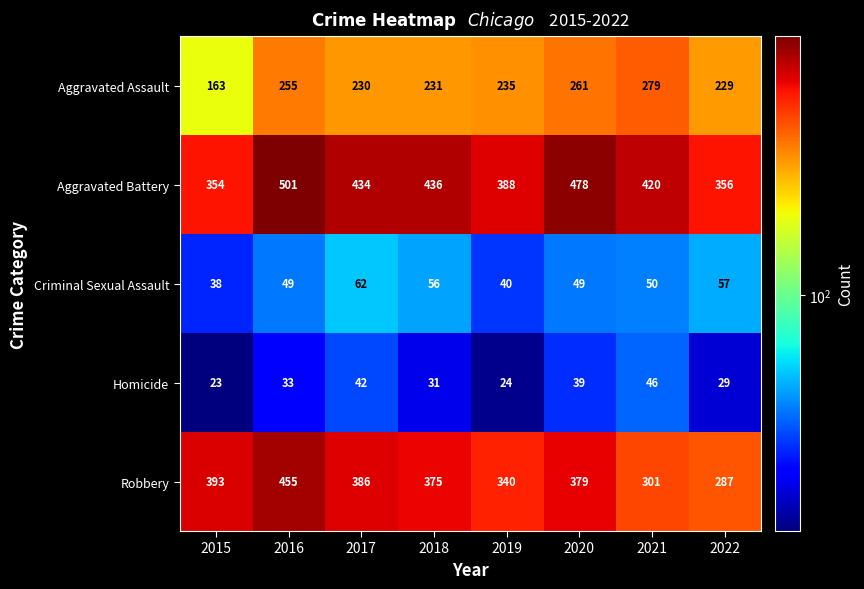

Which label corresponds to the largest value in the chart?

2016